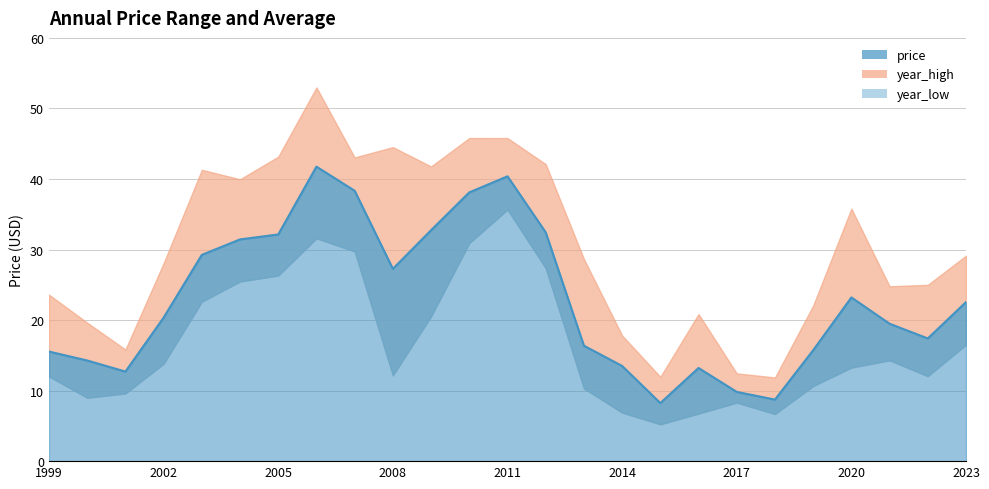

List the series in order of their peak value, highest first.

year_high, price, year_low